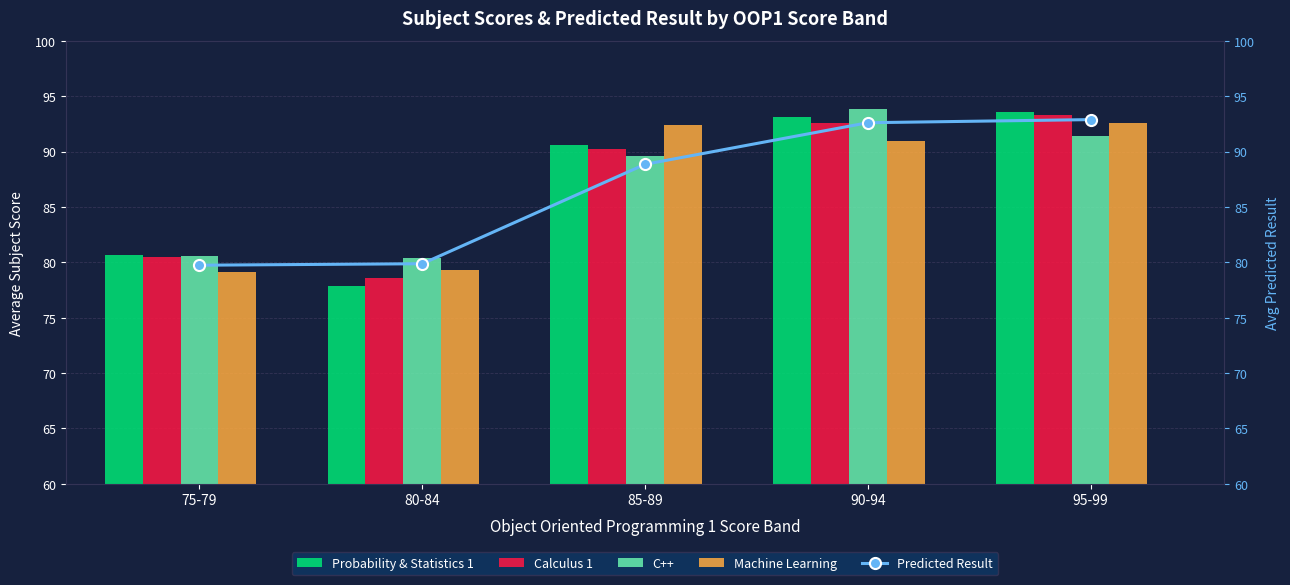

Count the number of categories in the chart.

5